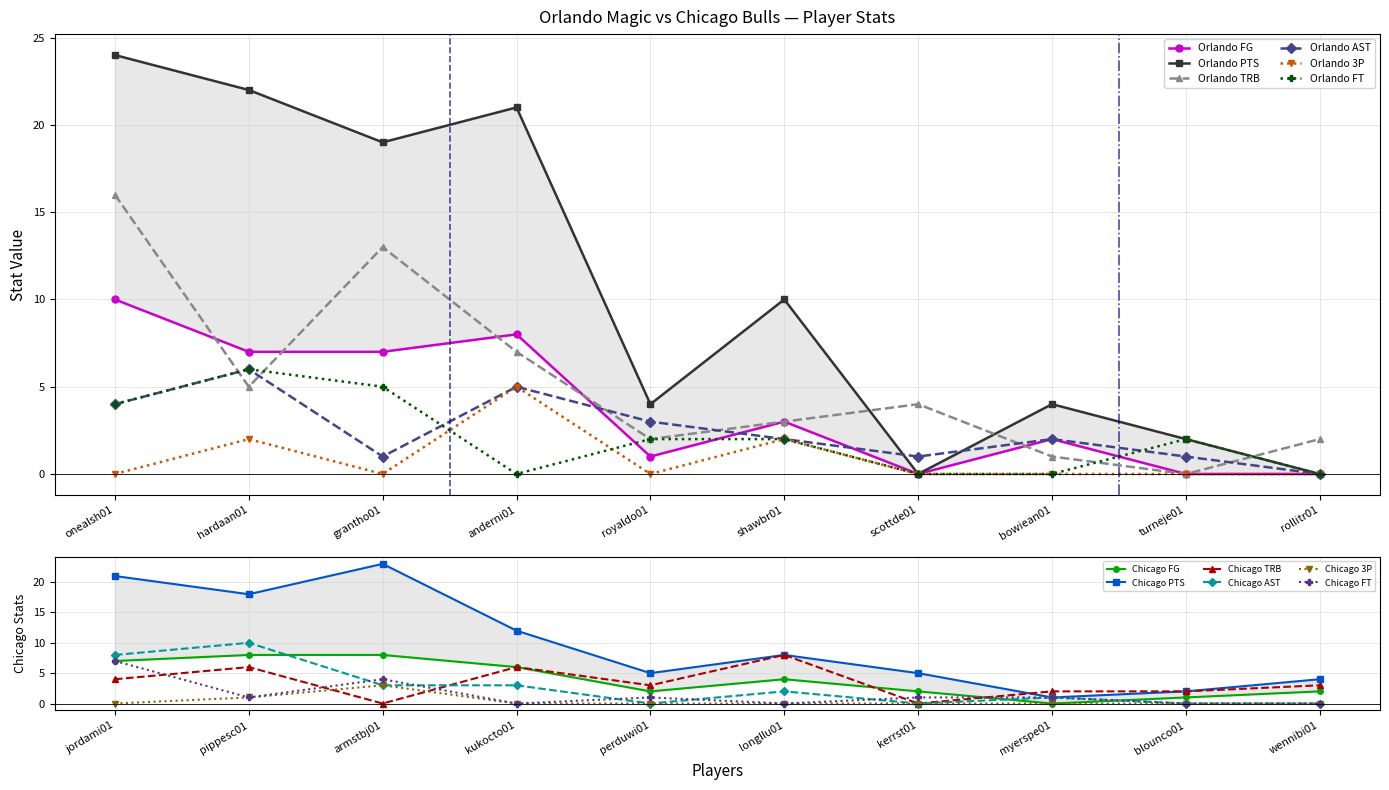

Is it true that Orlando FT equals 4 at onealsh01?

True